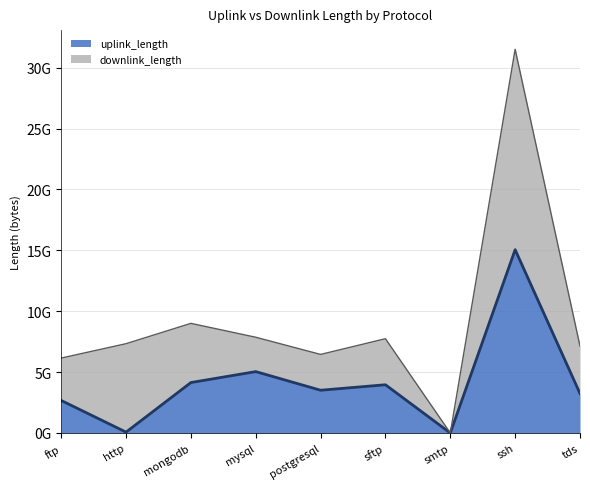

What is the approximate value at http?

71345609